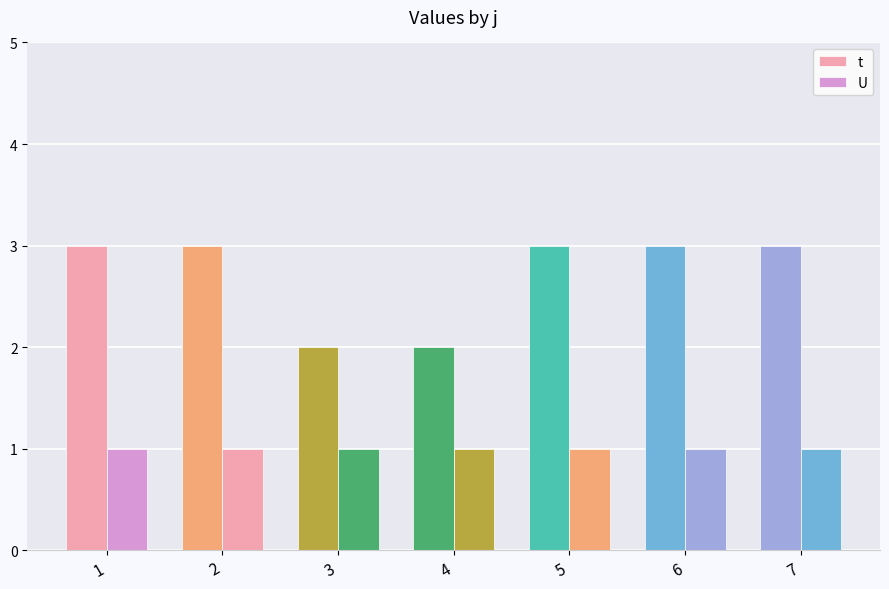

At how many categories does at least one series exceed 1?

7